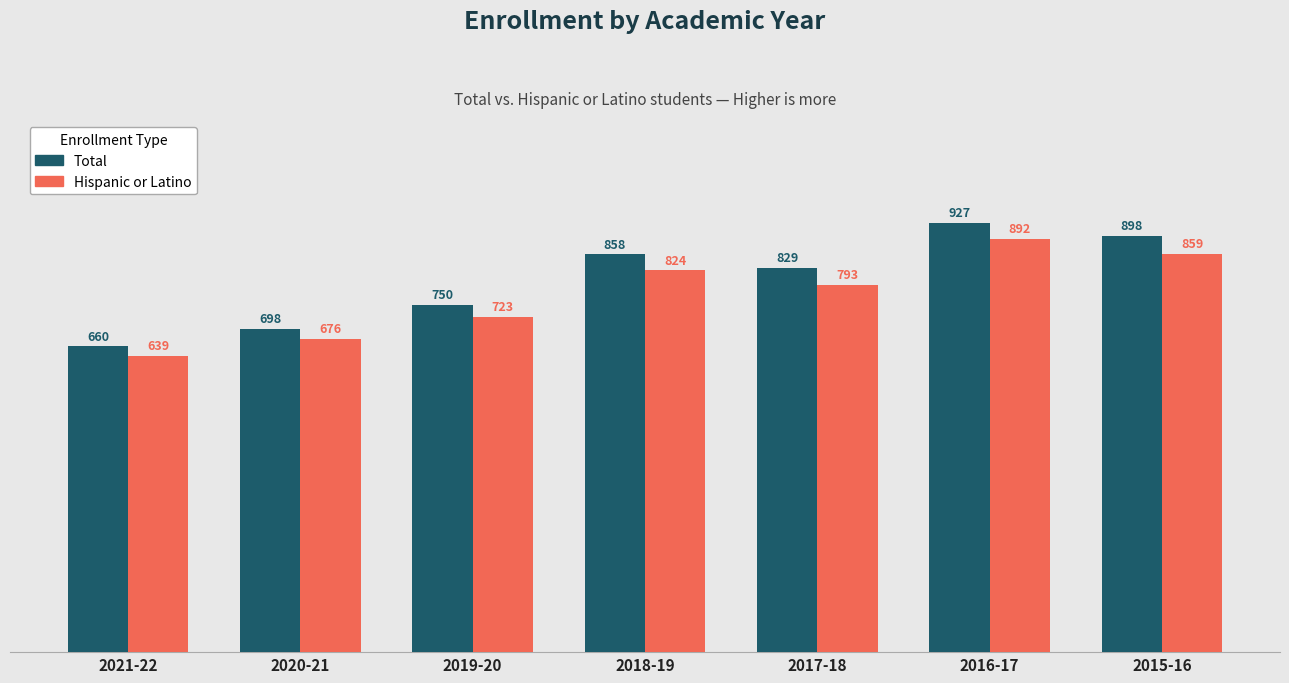

Between 2020-21 and 2016-17, which series saw the biggest shift?

Total